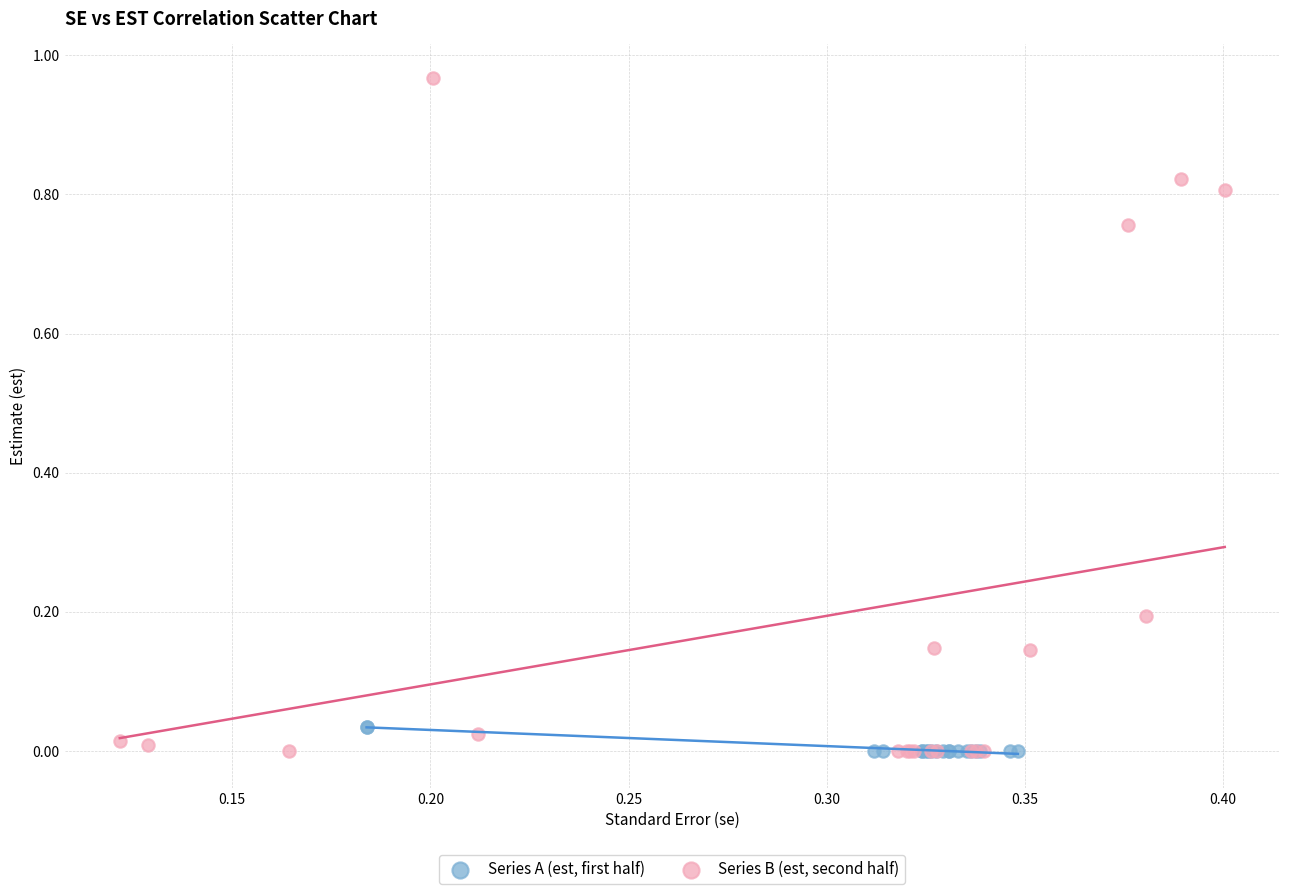

Which series contains the highest Y value?

Series B (est, second half)